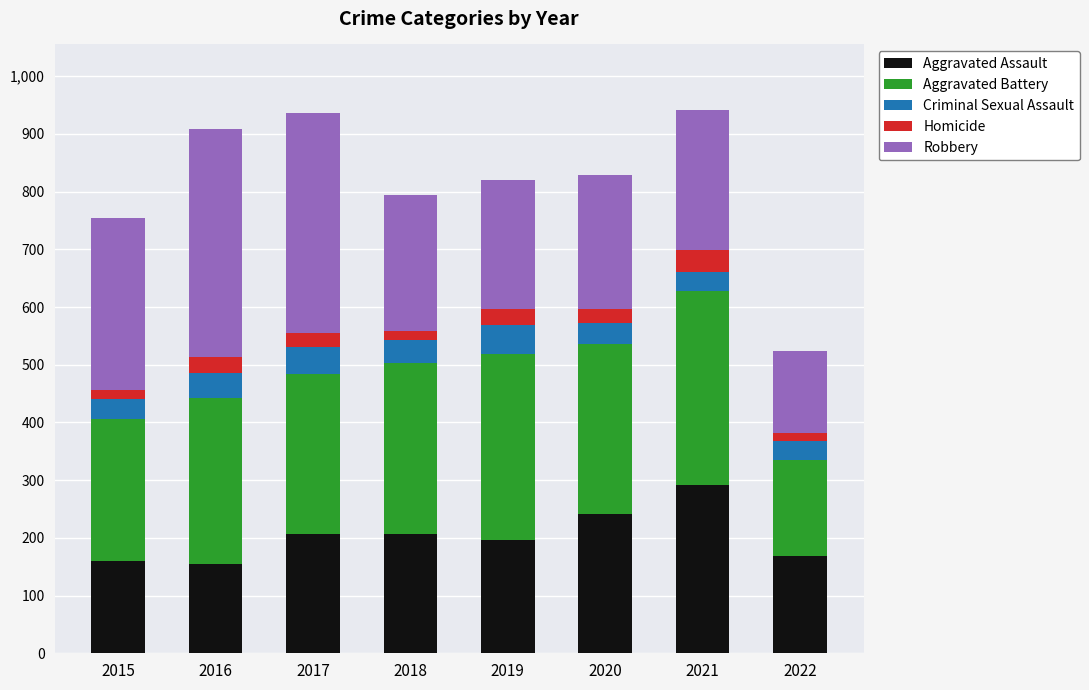

Is it true that Aggravated Assault equals 223 at 2016?

False